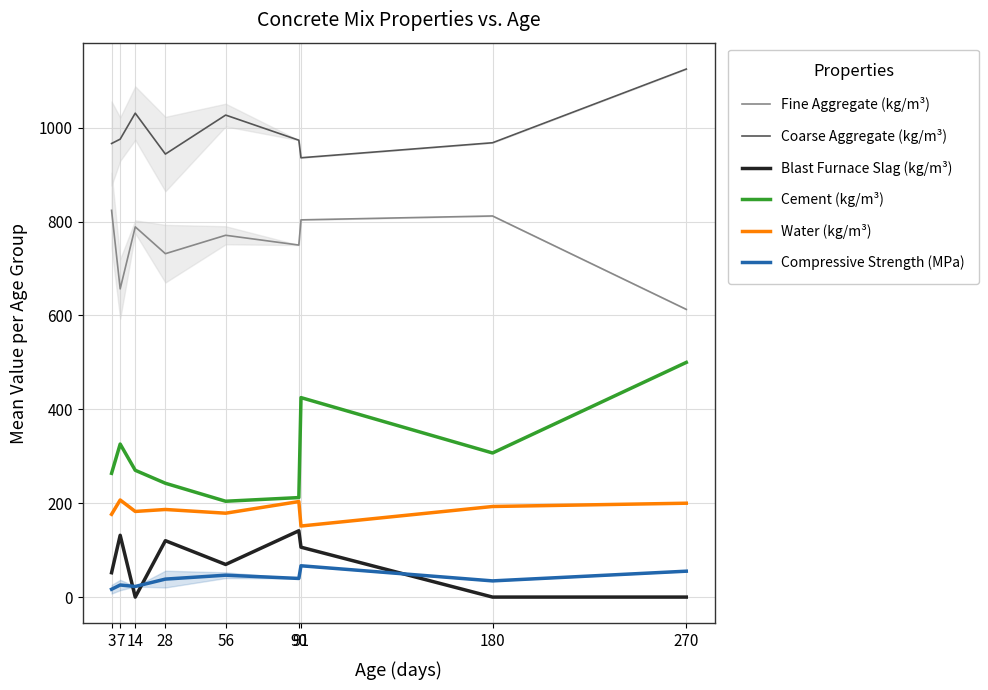

How many values in the Cement (kg/m³) series exceed 270?

5